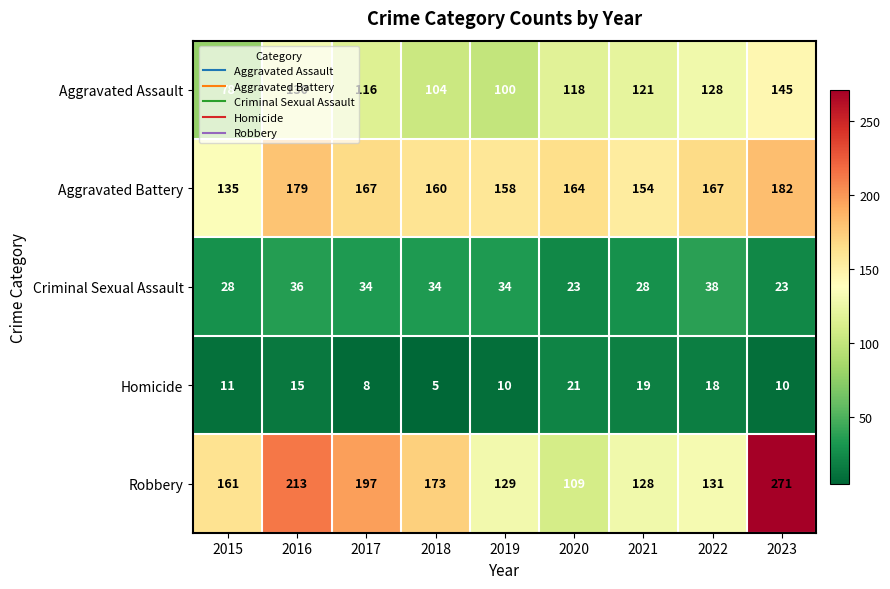

Which series has the largest total across all categories?

Robbery